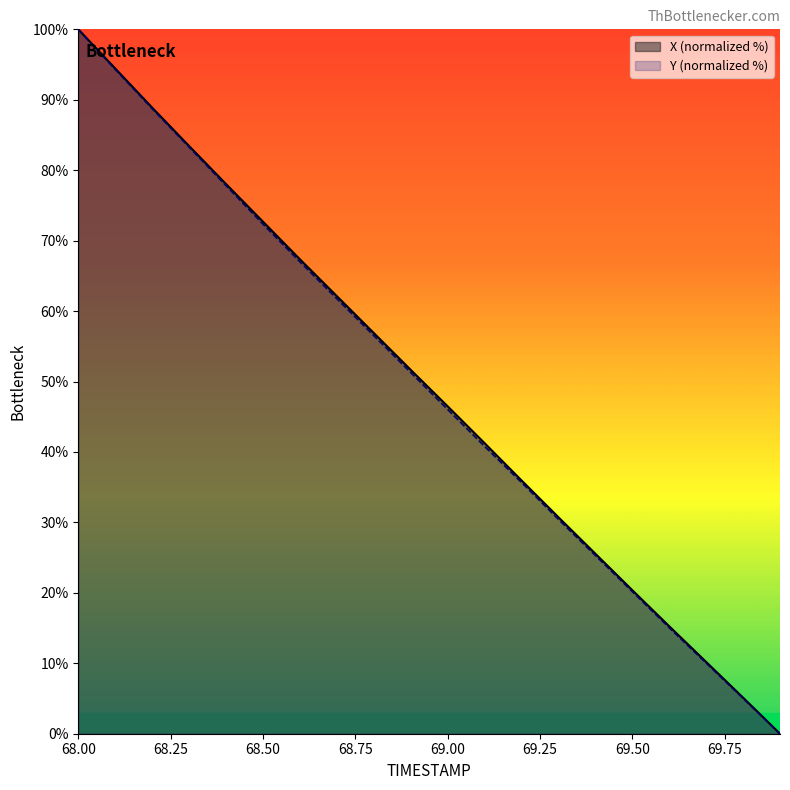

What is the sum of the X values at 69.6 and 69.1?

56.5